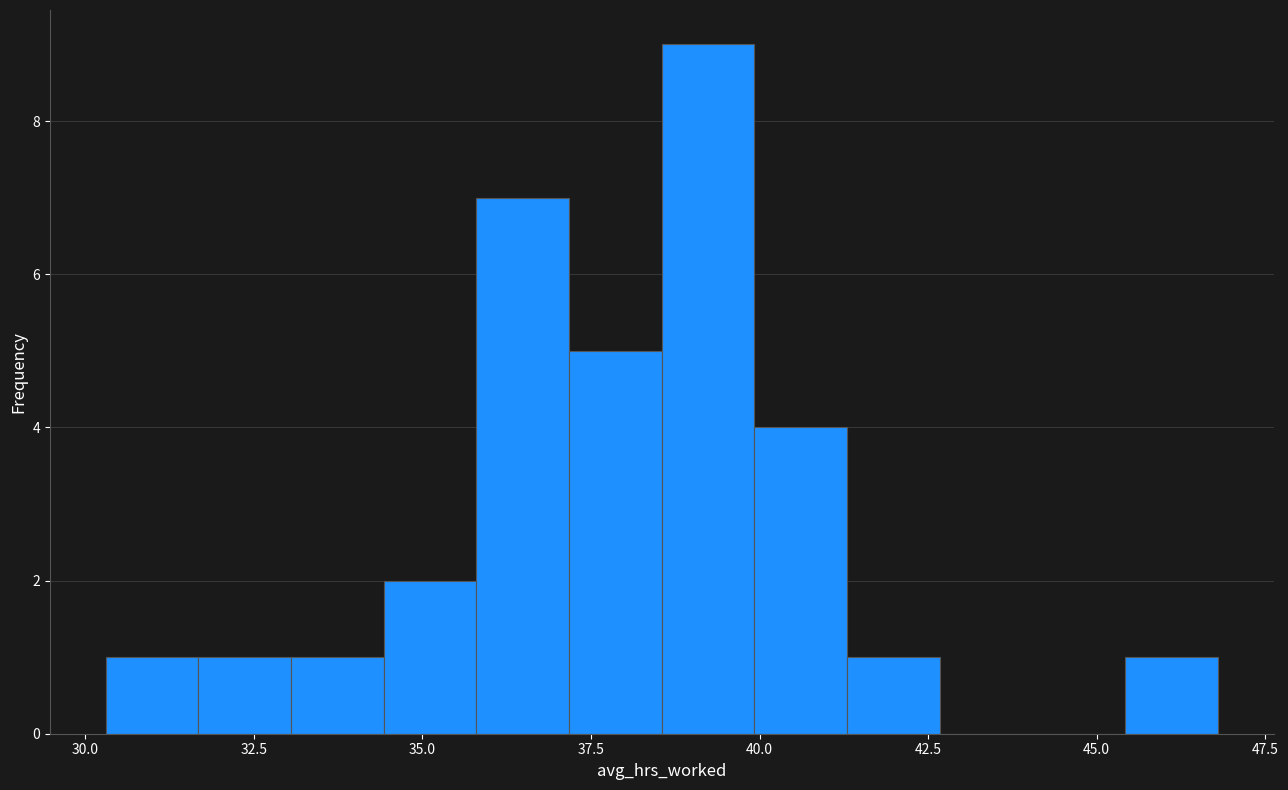

Read against the x-axis, roughly where is the centre of the tallest bar?

39.0